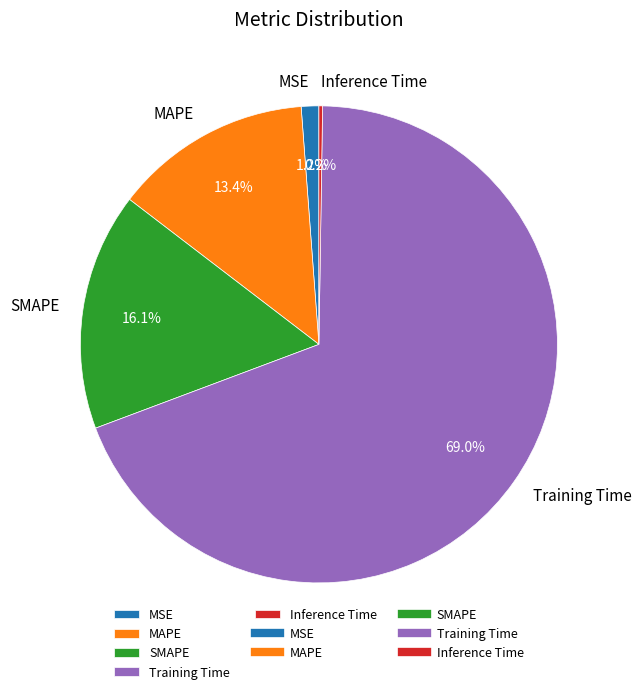

What percentage is NOT represented by MAPE?

86.6%